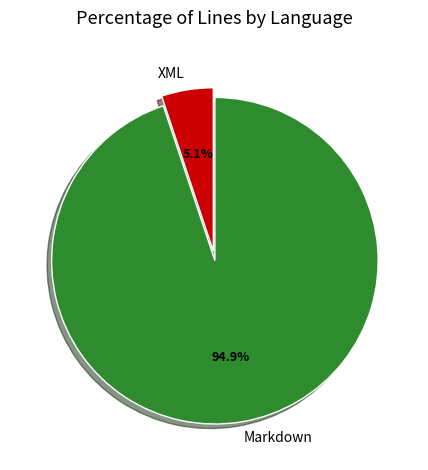

How many segments does this pie chart have?

2